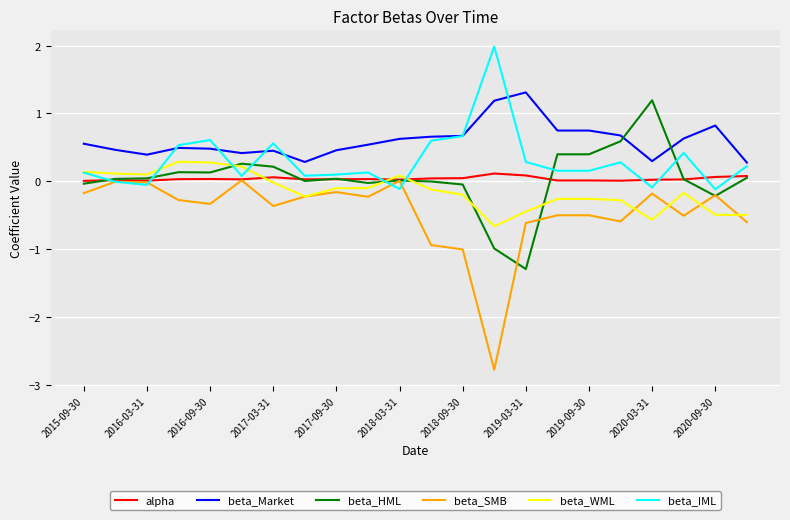

What is the difference between the maximum and minimum values in the alpha series?

0.1